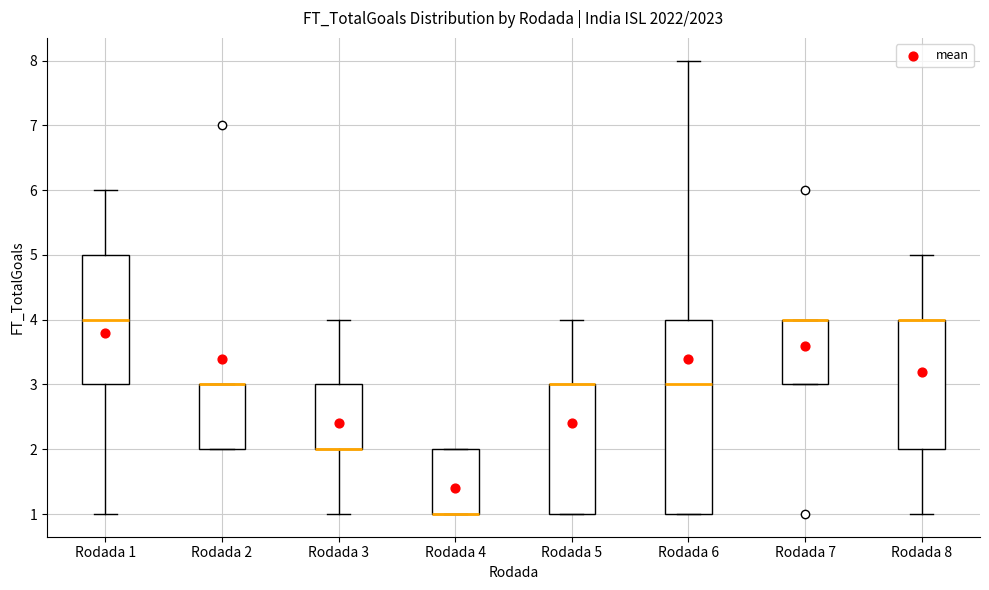

Comparing the boxes themselves (not the whiskers), which one is the tallest?

Rodada 6